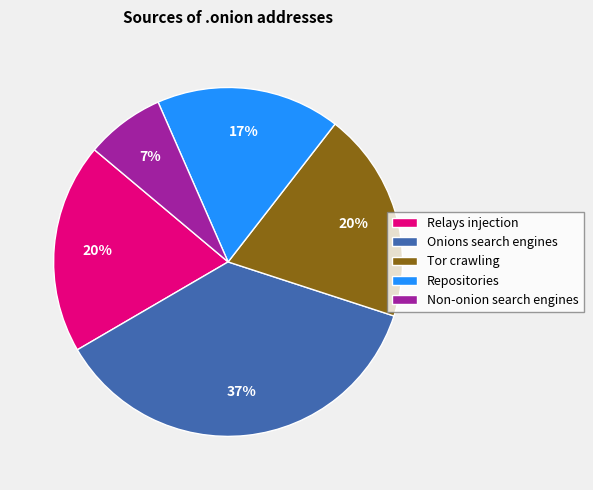

To the nearest percent, what is the average slice percentage?

20%